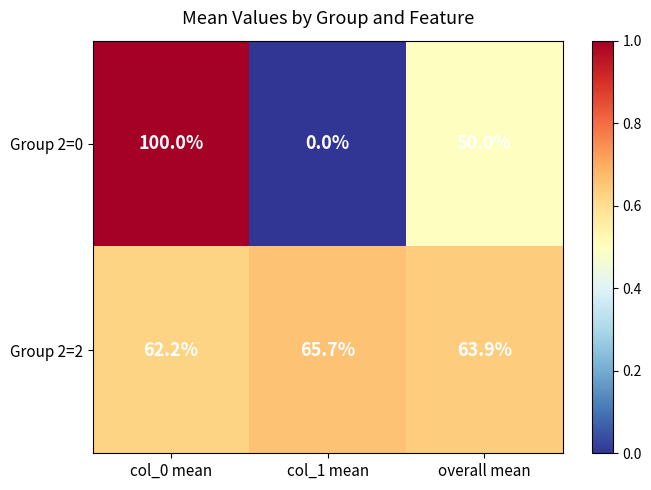

The Group 2=2 series shows 62.2 at col_0 mean. True or false?

True